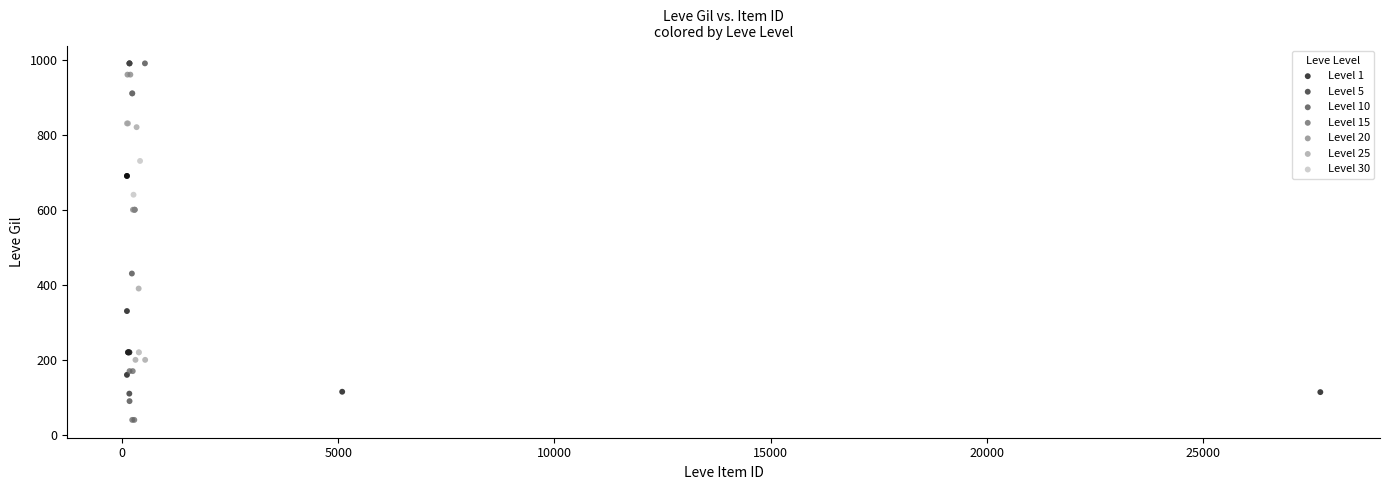

Which series reaches the maximum Y coordinate?

Level 10